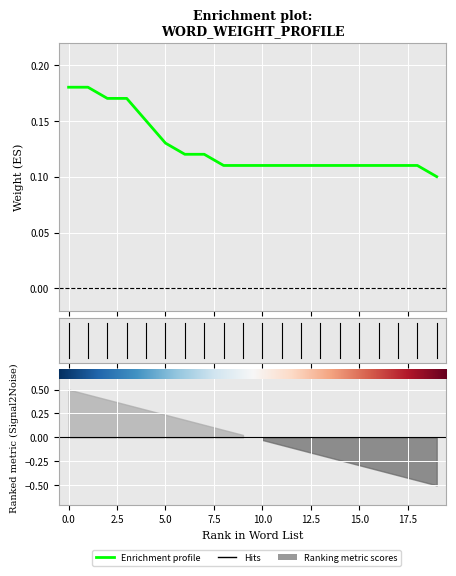

What value does the data have at 0?

0.2